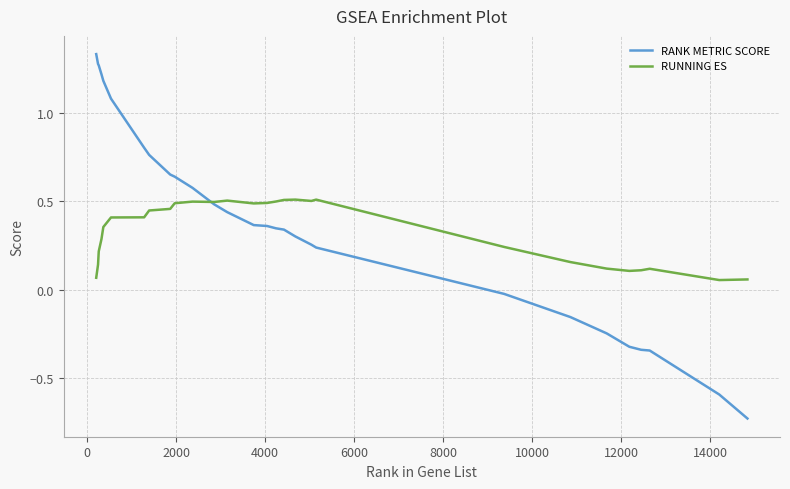

After their last crossing, which series has the higher values: RUNNING ES or RANK METRIC SCORE?

RUNNING ES